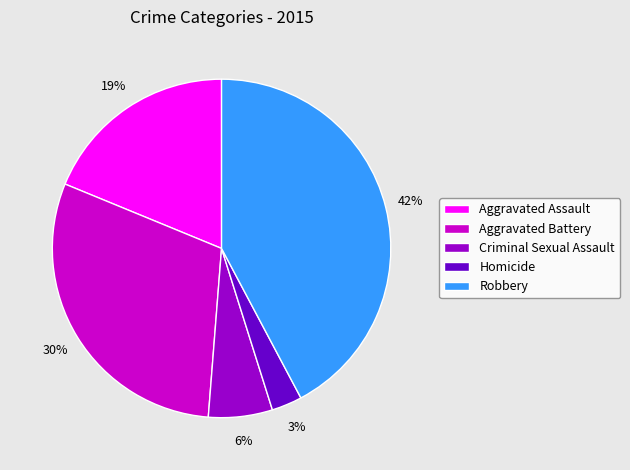

Is the sum of Criminal Sexual Assault and Homicide greater than half?

No